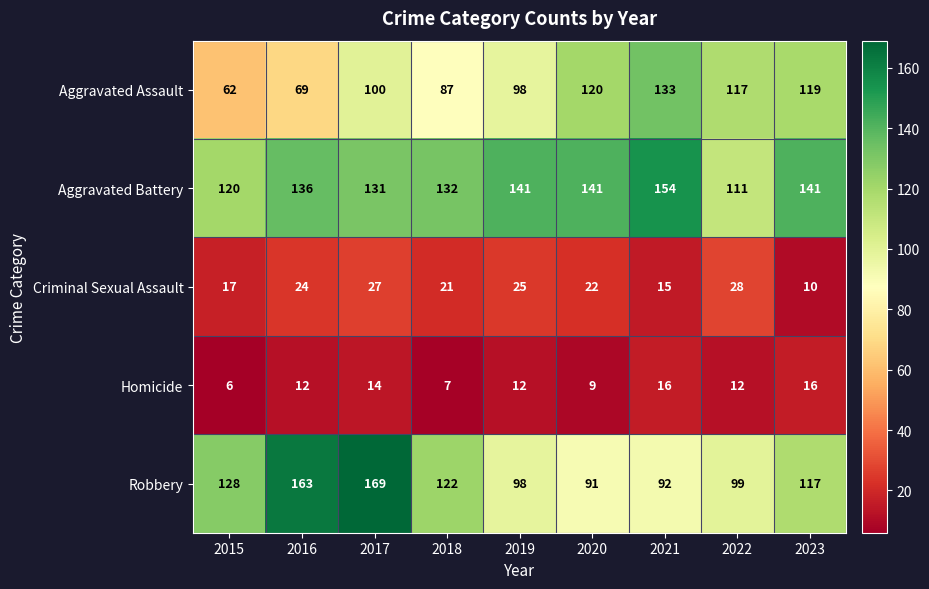

At which category is the sum across all series the highest?

2017